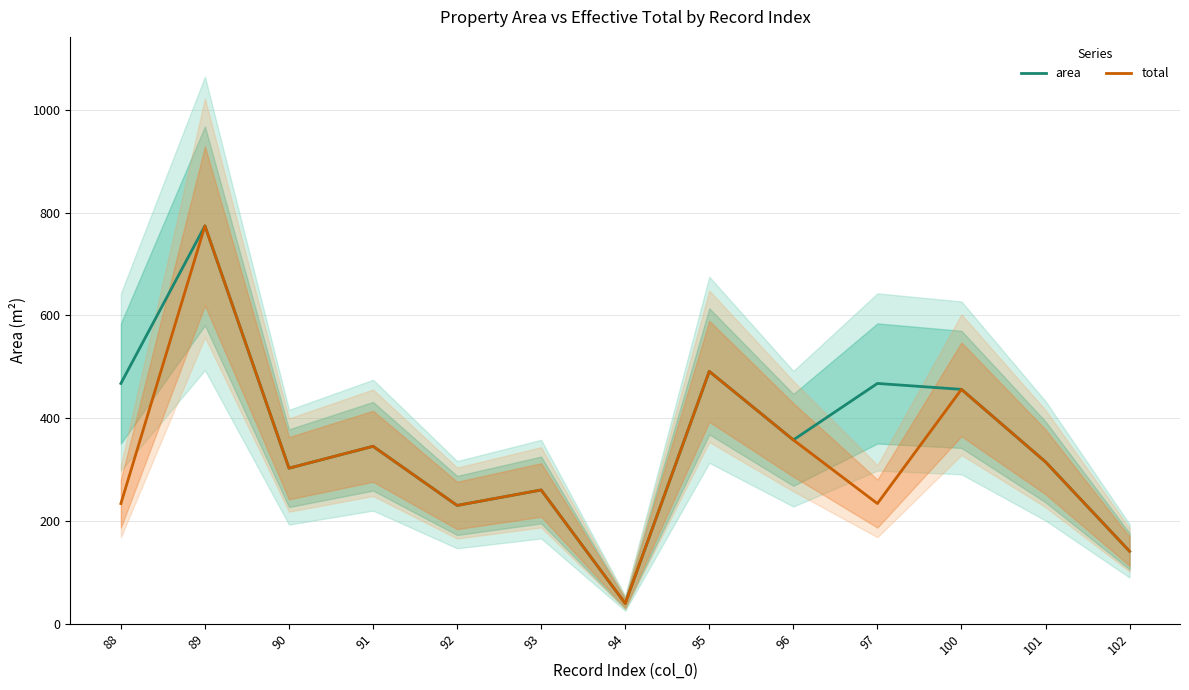

List the series in order of their peak value, highest first.

area, total